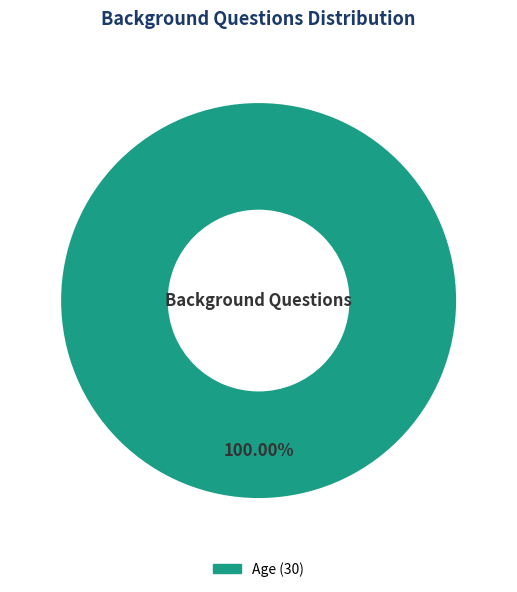

Is there any slice that represents more than half of the pie?

Yes